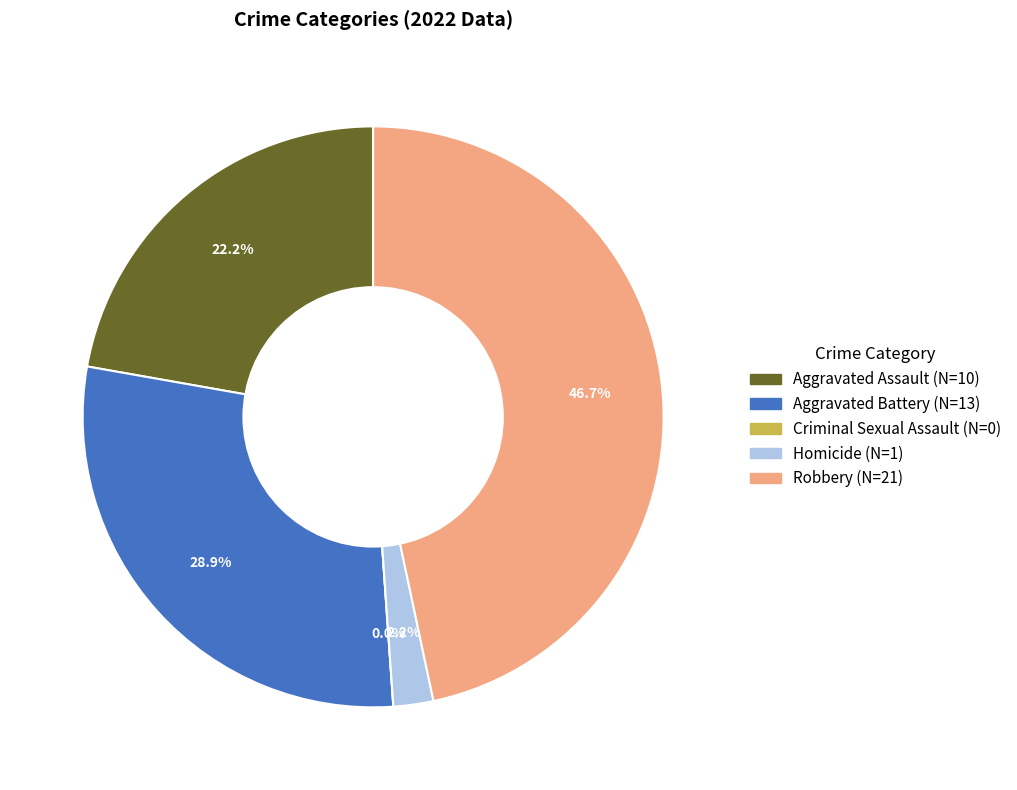

Between Homicide and Robbery, which is larger?

Robbery